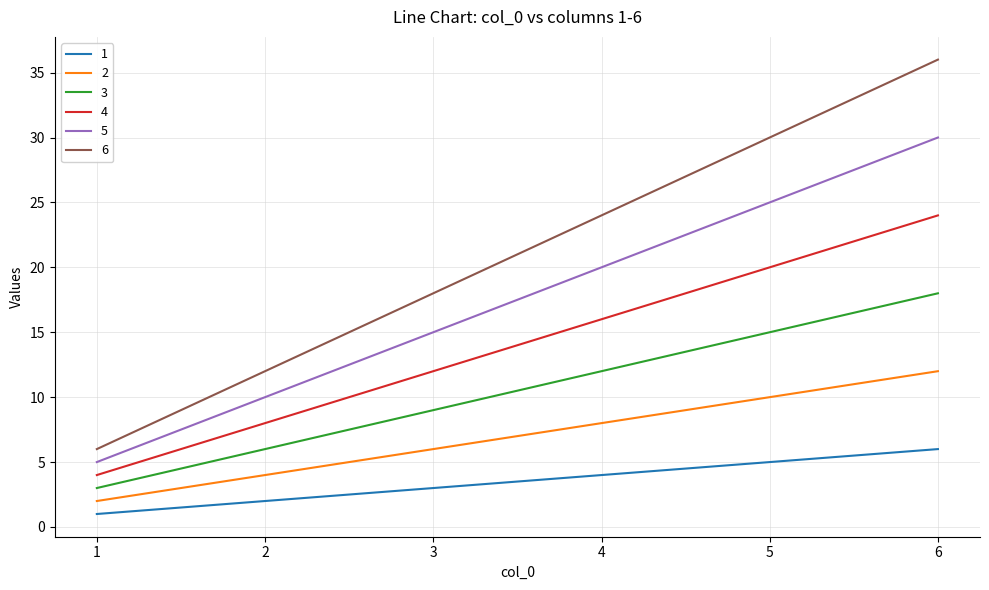

Which series has the largest range (max minus min)?

6